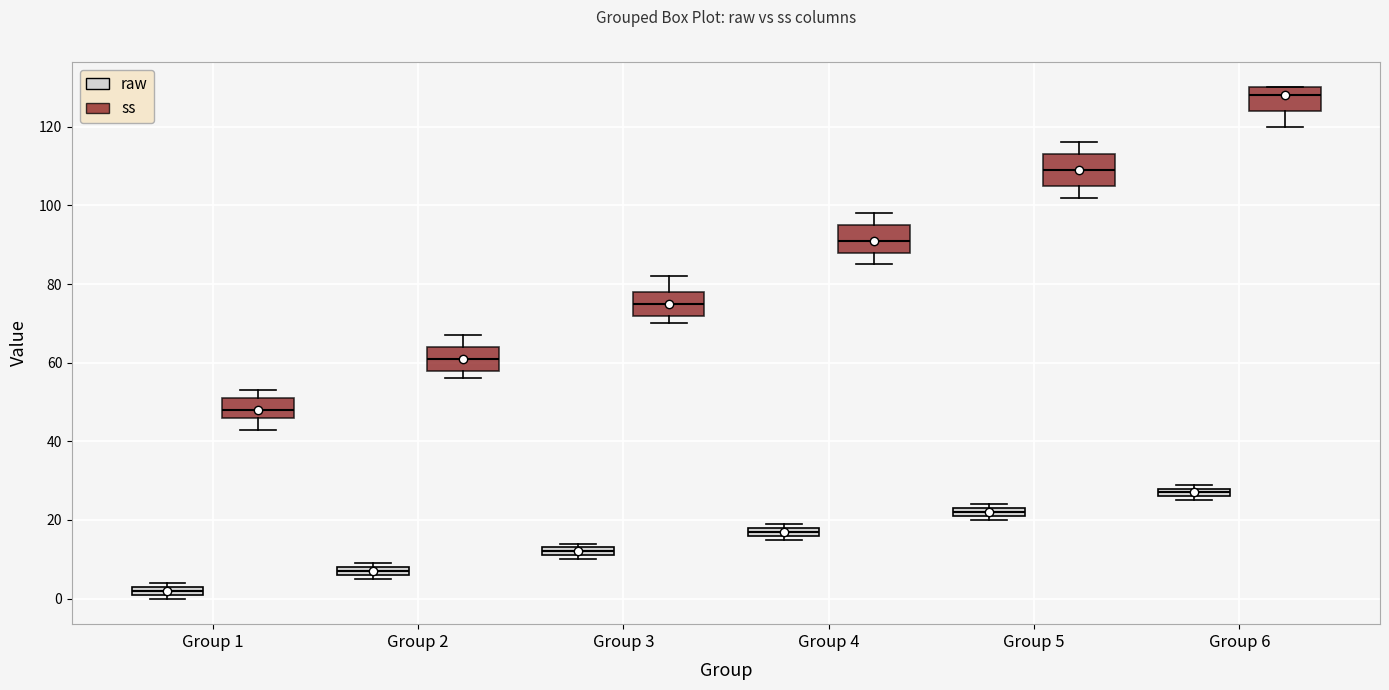

Where is the upper edge of the box for Group 4 (raw) on the y-axis? The values are not printed on the chart, so give them approximately, as read against the axis.

18